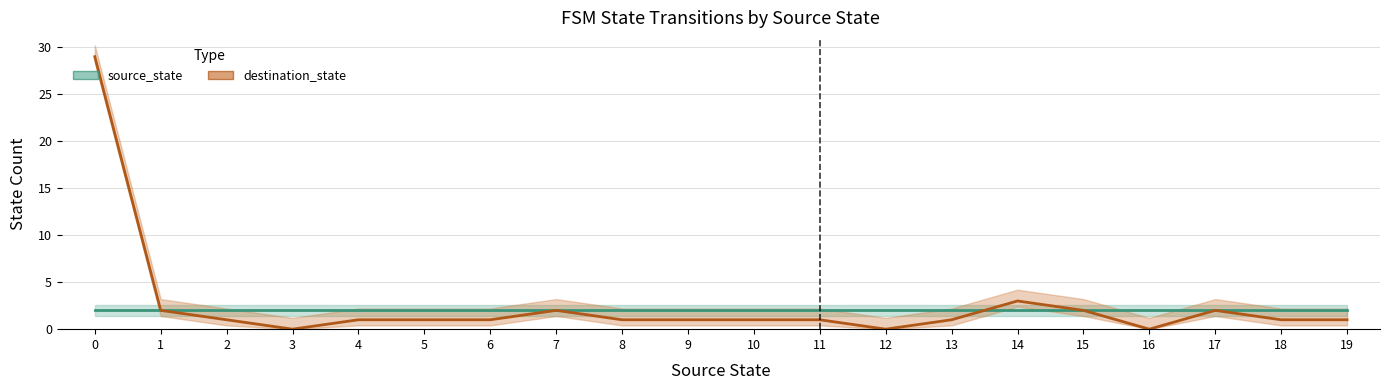

What is the sum of the destination_state values at 16 and 10?

1